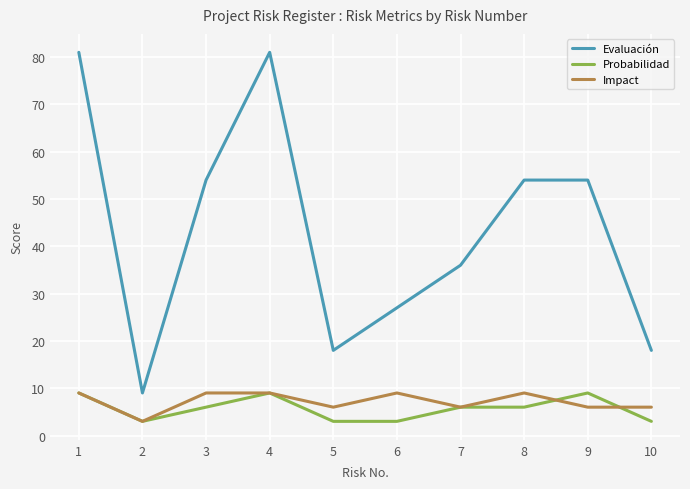

How many lines are shown in the chart?

3